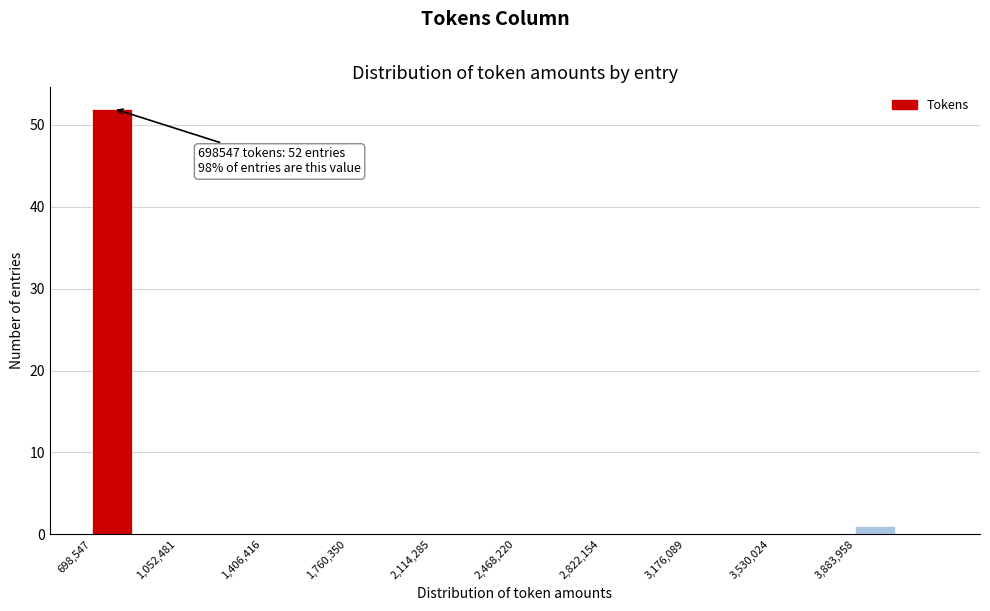

Around what value on the x-axis is the tallest bar? Give the approximate position of its centre, as read against the axis.

800000